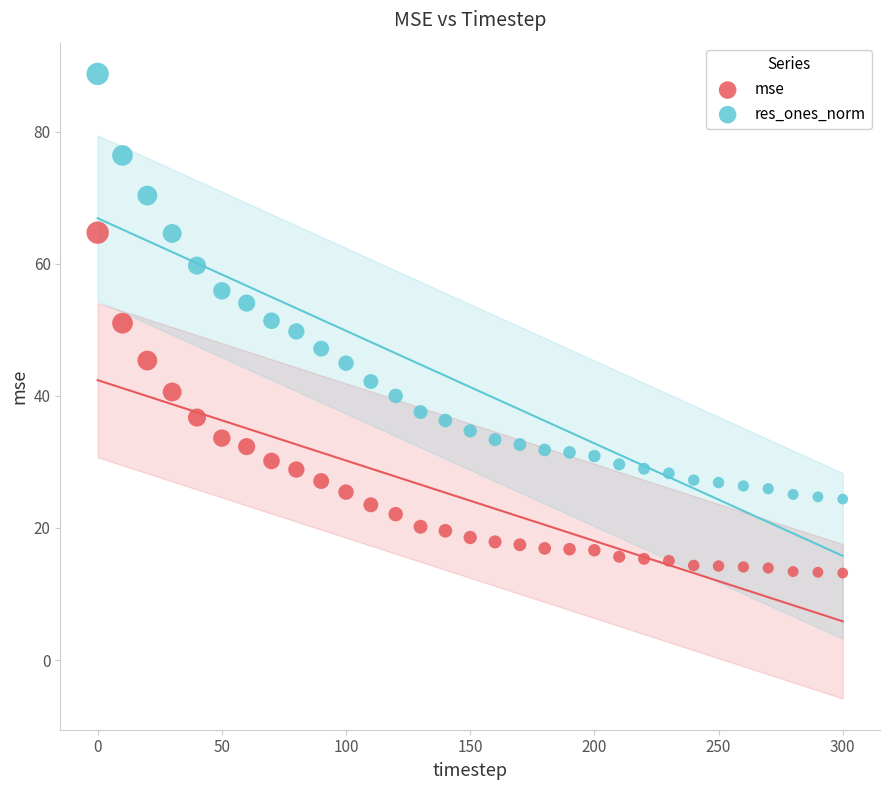

Which series has the largest Y range (max minus min)?

res_ones_norm